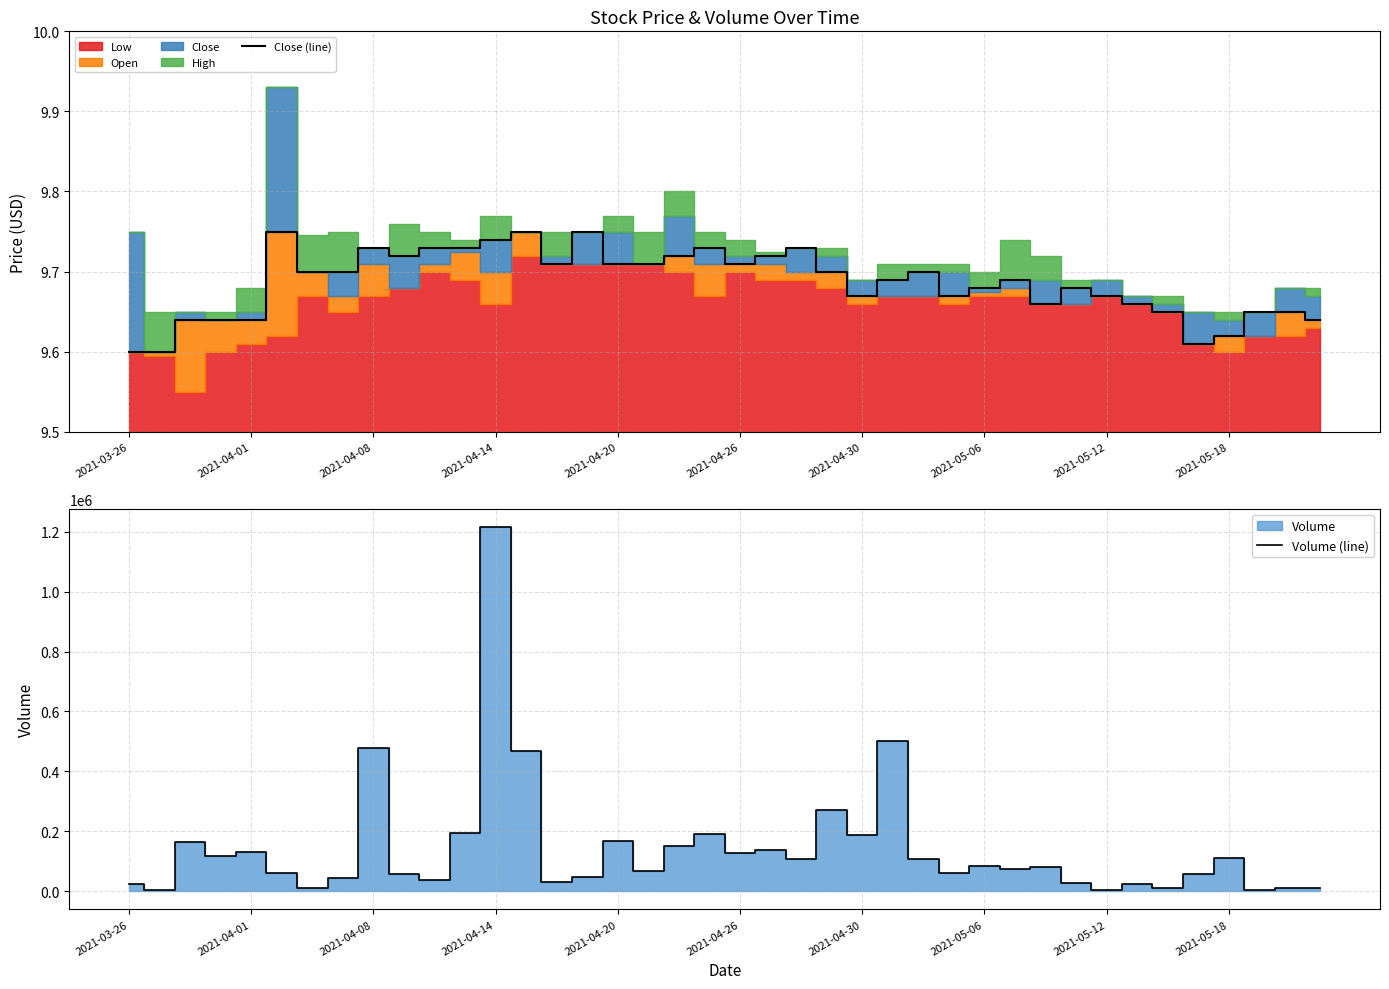

What is the maximum value for Volume (line)?

1215400